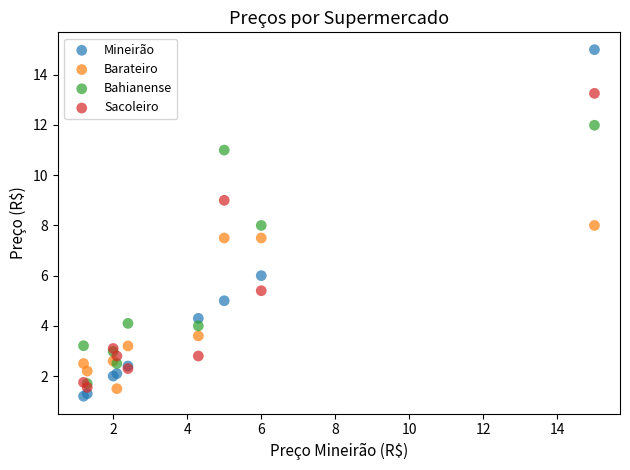

What are all the series names shown in the legend?

Mineirão, Barateiro, Bahianense, Sacoleiro